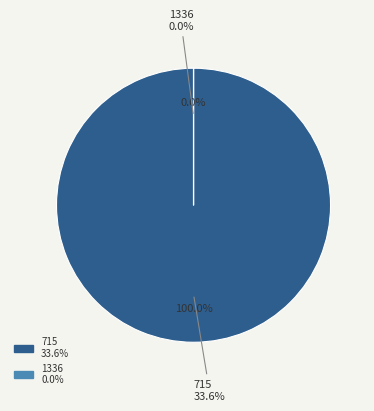

Count the number of slices in the pie.

2